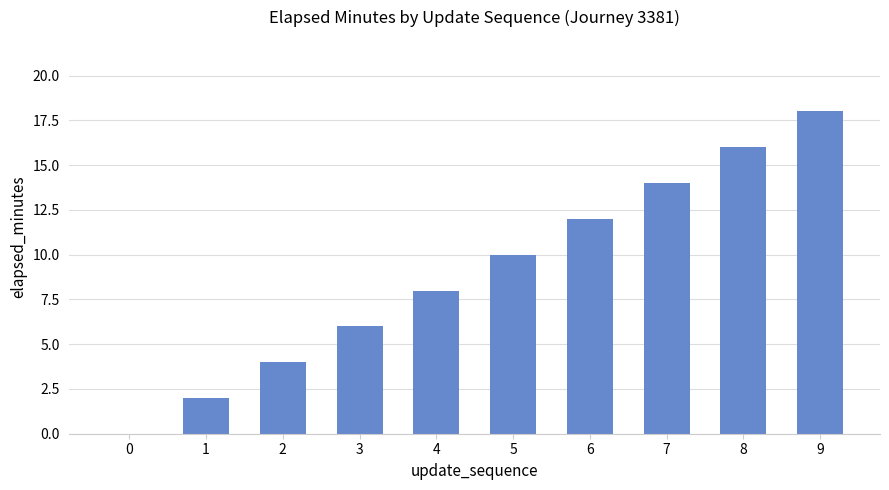

How many distinct data groups are displayed?

1